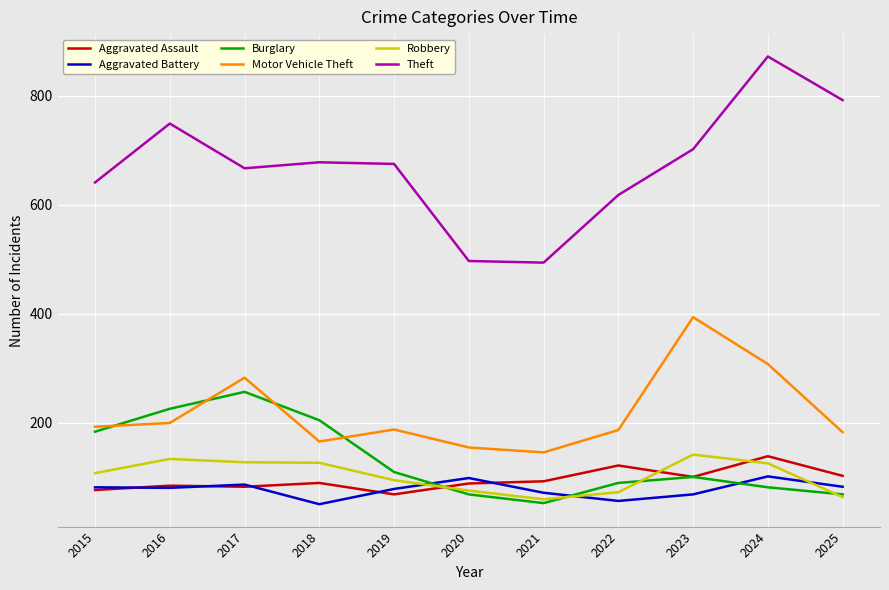

Between 2018 and 2022, which series saw the biggest shift?

Burglary